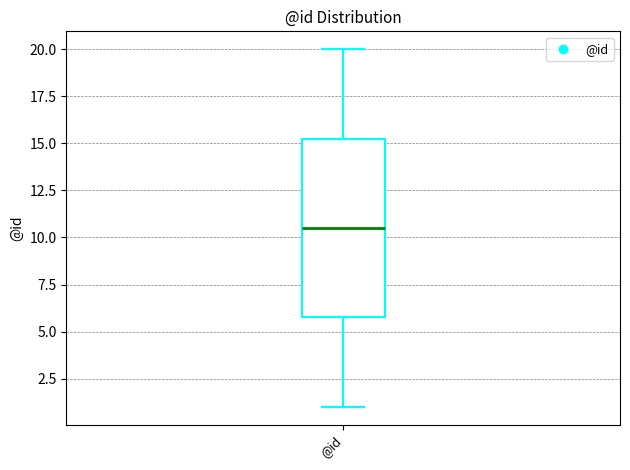

Transcribe this box plot: give where the median line is, the range the box spans, and where the two whiskers end, as read against the y-axis. The values are not printed on the chart, so give them approximately, as read against the axis.

median 10.5, box 6.0 to 15.5, whiskers 1.0 to 20.0